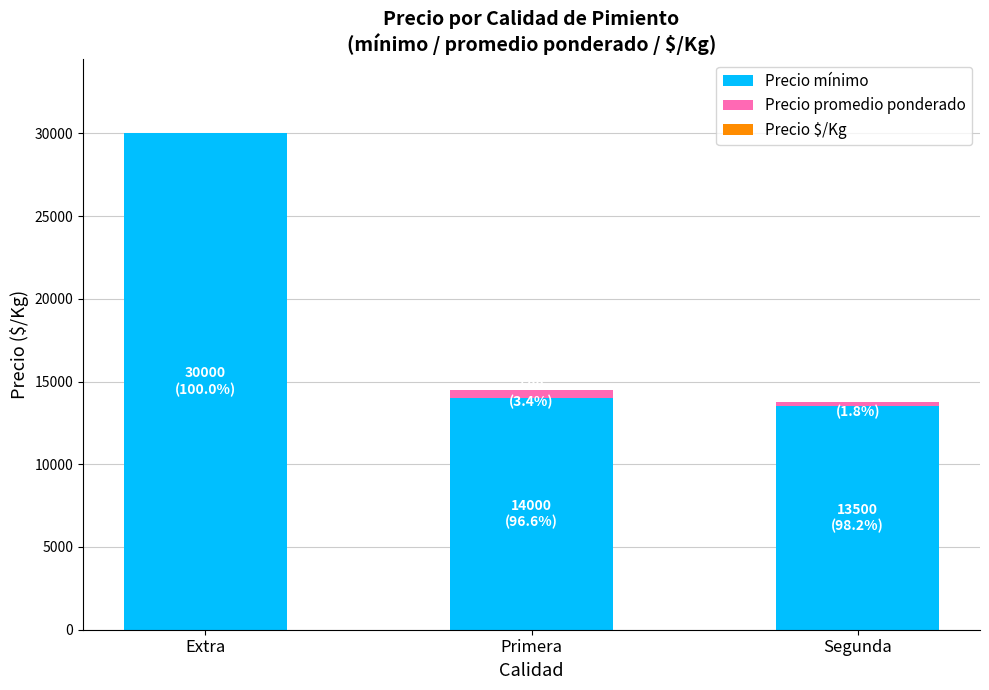

Which category has the highest value in the Precio mínimo series?

Extra